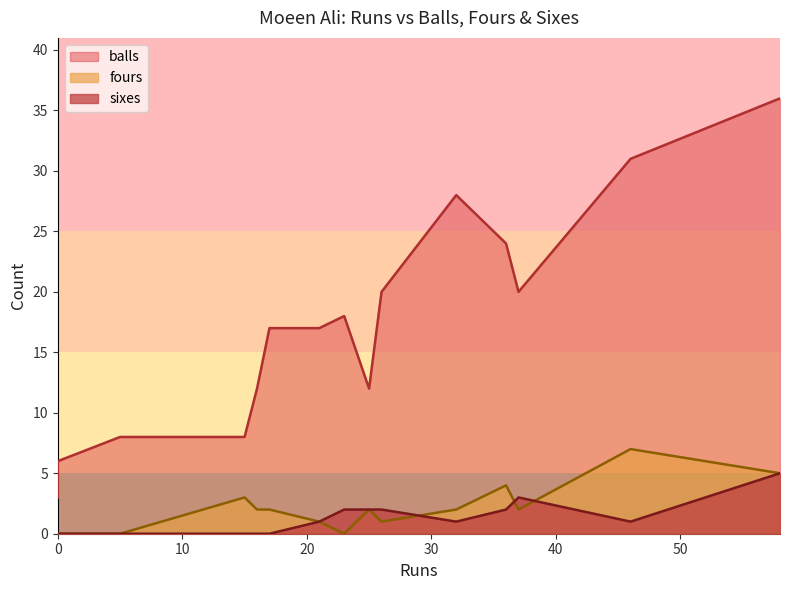

Where is sixes nearest to the value 2?

36